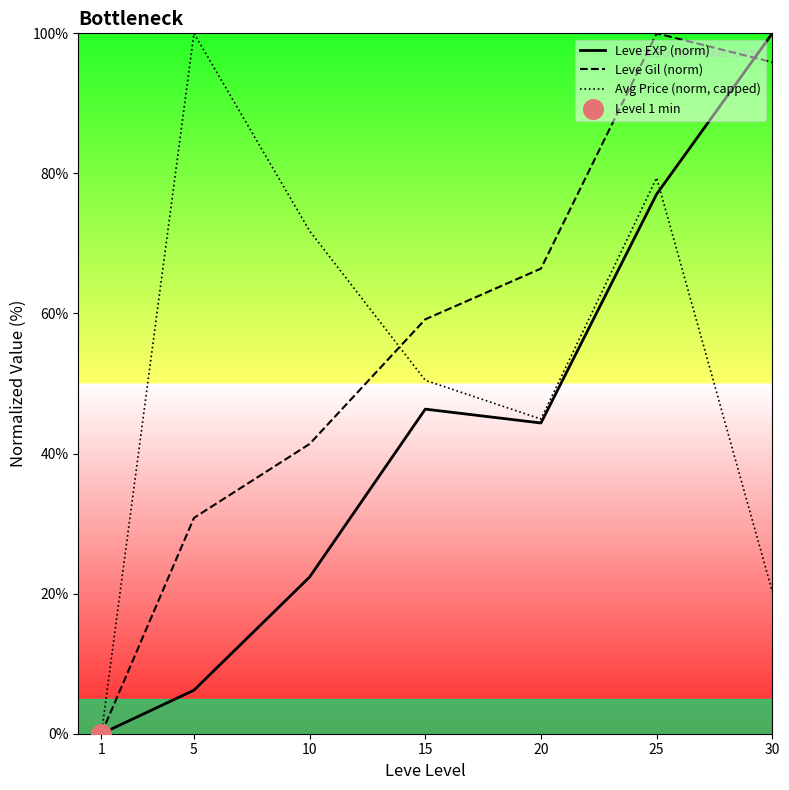

Is the value of Avg Price (norm, capped) at 15 greater than the value of Leve EXP (norm) at 20?

Yes